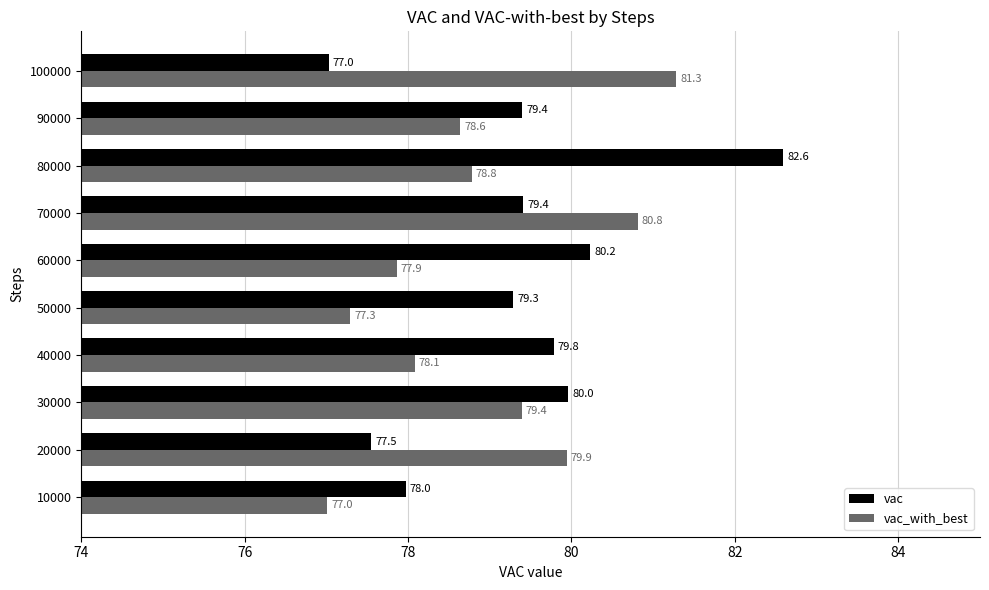

Which series has the largest range (max minus min)?

vac